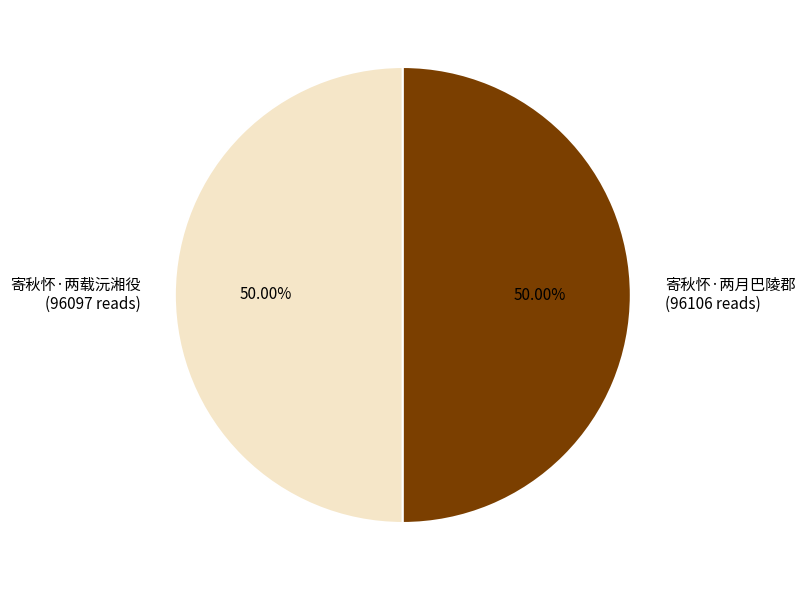

Approximately how many times larger is the value at 寄秋怀·两载沅湘役 (96097 reads) compared to 寄秋怀·两月巴陵郡 (96106 reads)?

1.0